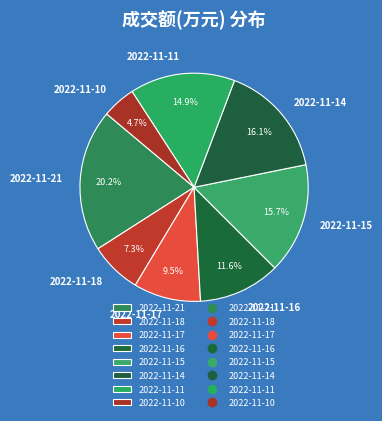

What percentage is NOT represented by 2022-11-21?

79.8%